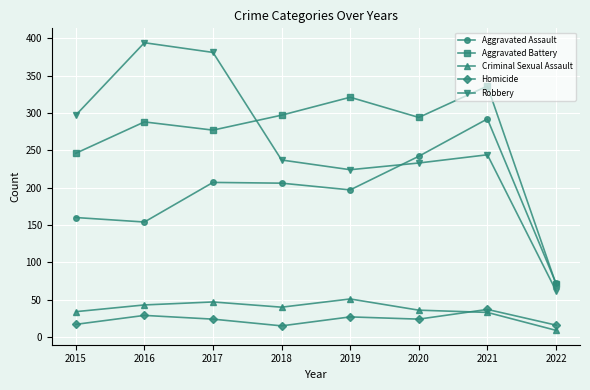

What is the sum of the Criminal Sexual Assault values at 2017 and 2015?

81